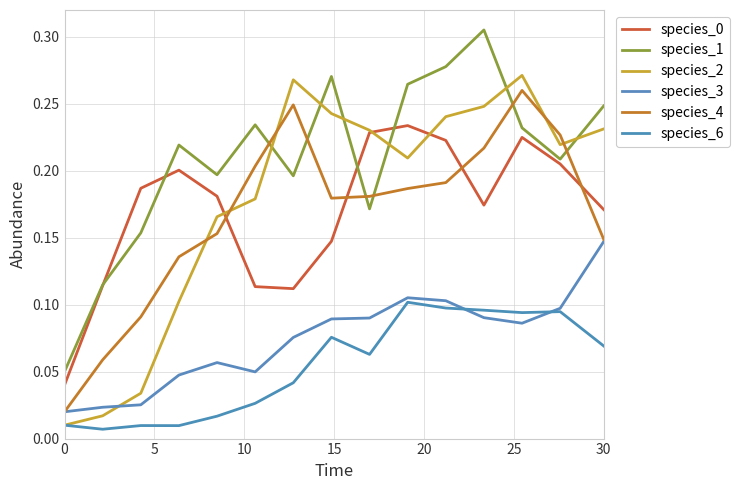

Which series ends up on top after the final intersection of species_4 and species_0?

species_0